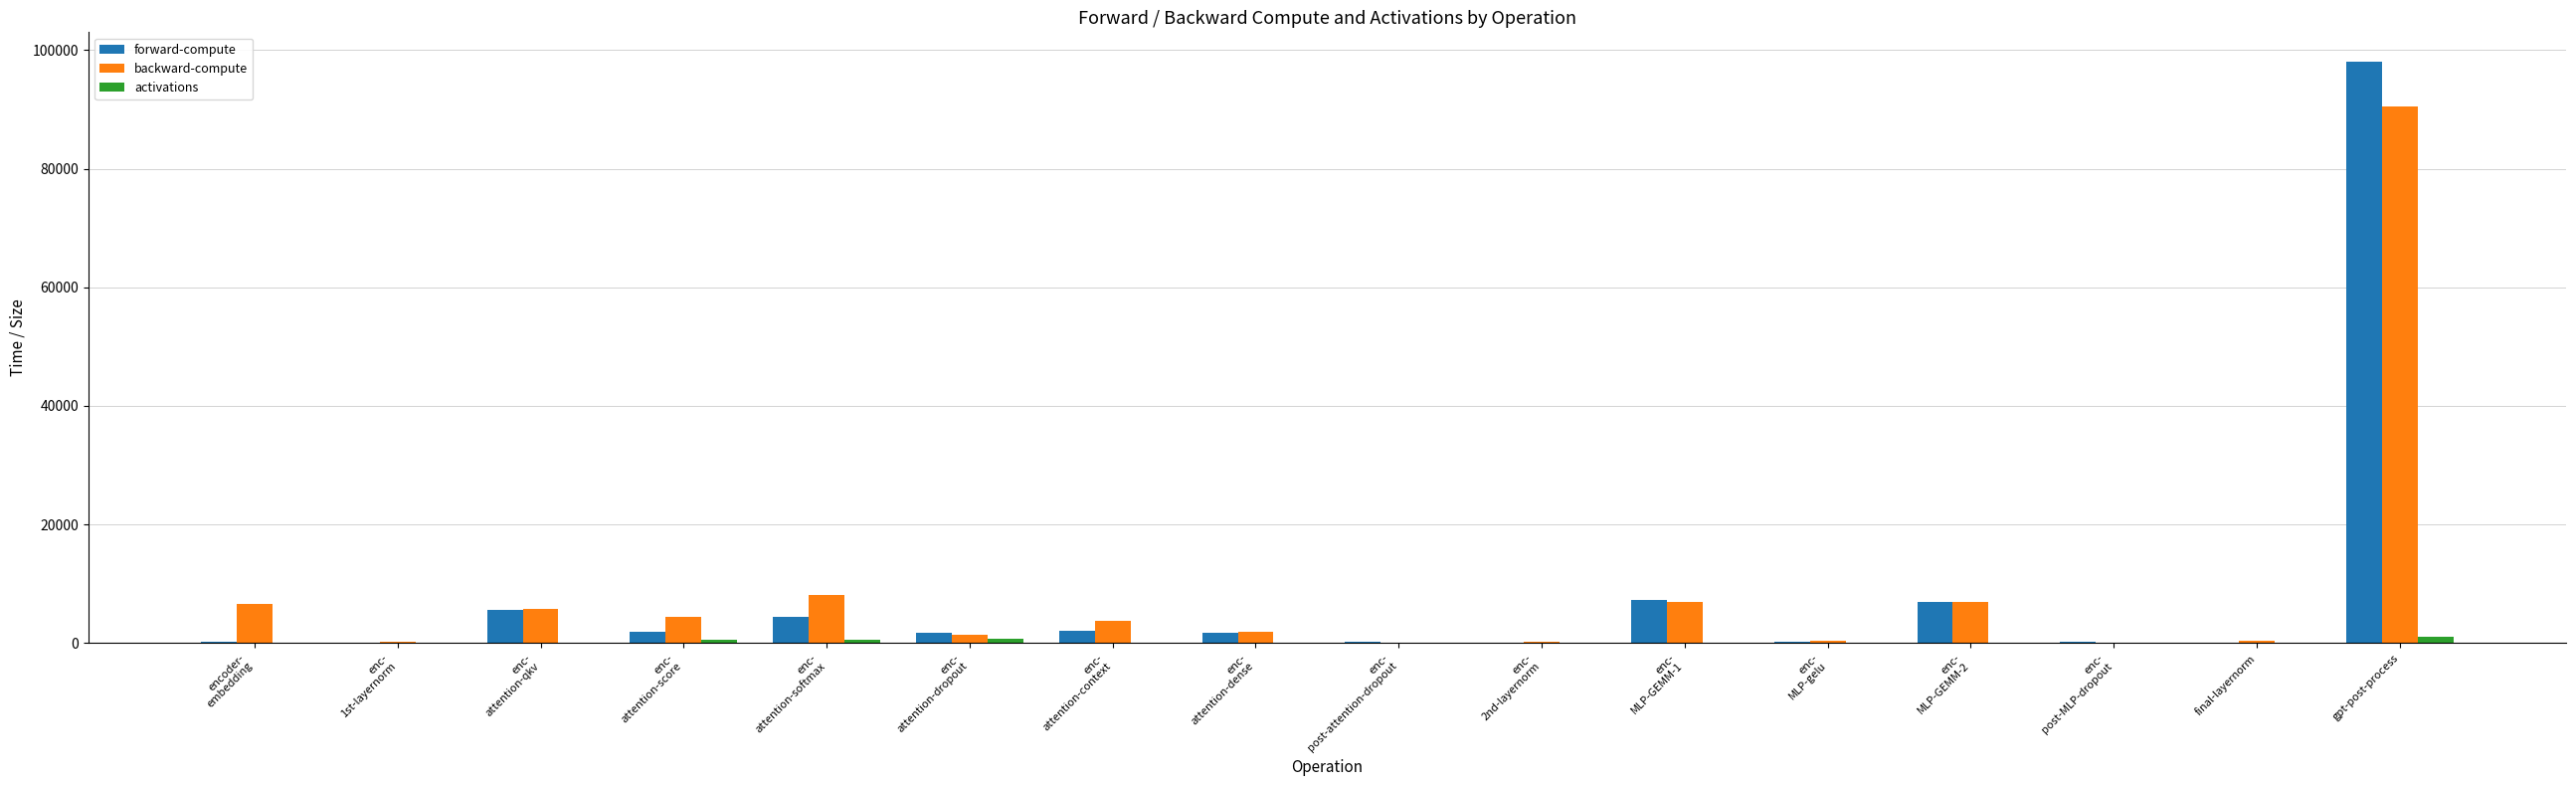

Which category has the highest value across all series?

gpt-post-process